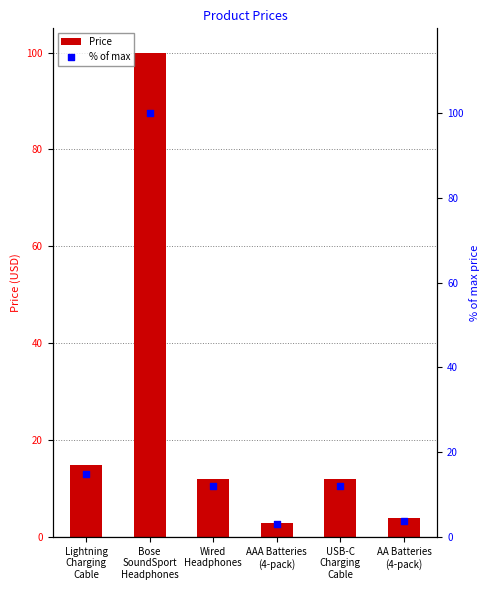

Which series reaches the maximum Y coordinate?

% of max